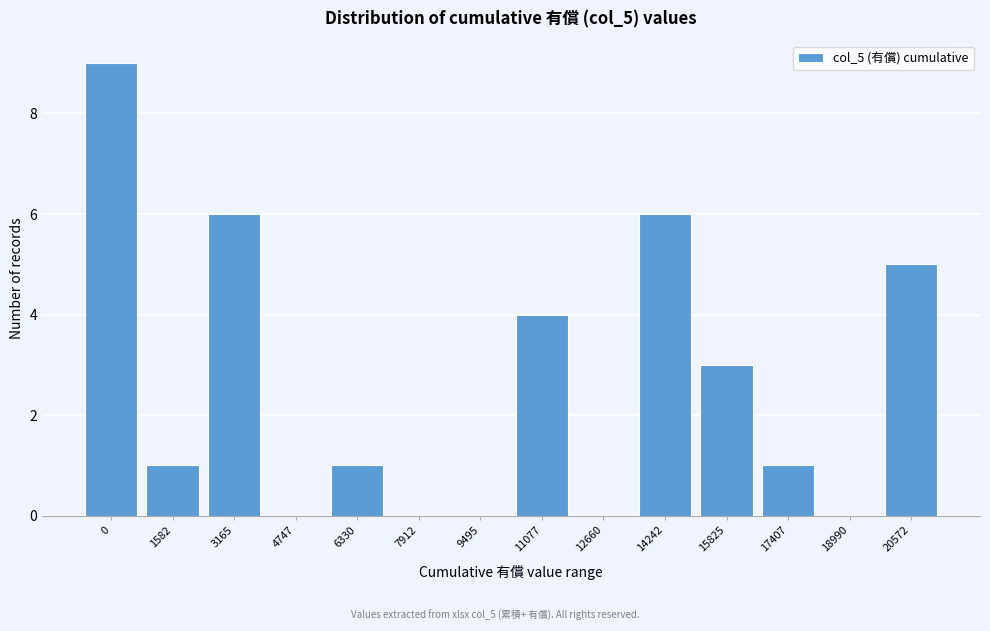

Reading right to left, transcribe all the data shown in this chart.

20572=5	18990=0	17407=1	15825=3	14242=6	12660=0	11077=4	9495=0	7912=0	6330=1	4747=0	3165=6	1582=1	0=9